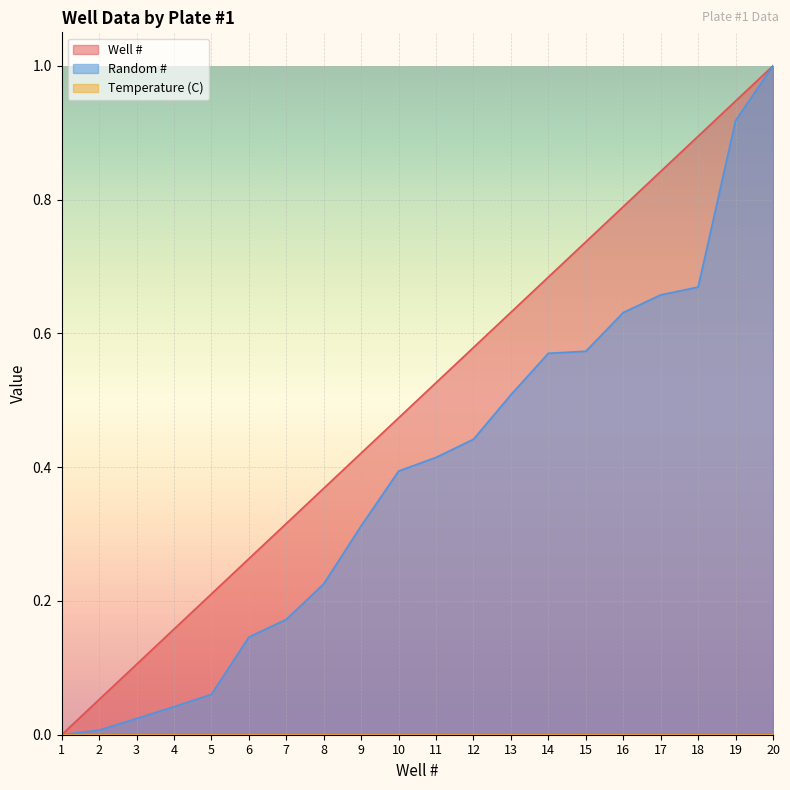

How many values in the Random # series exceed 0?

19